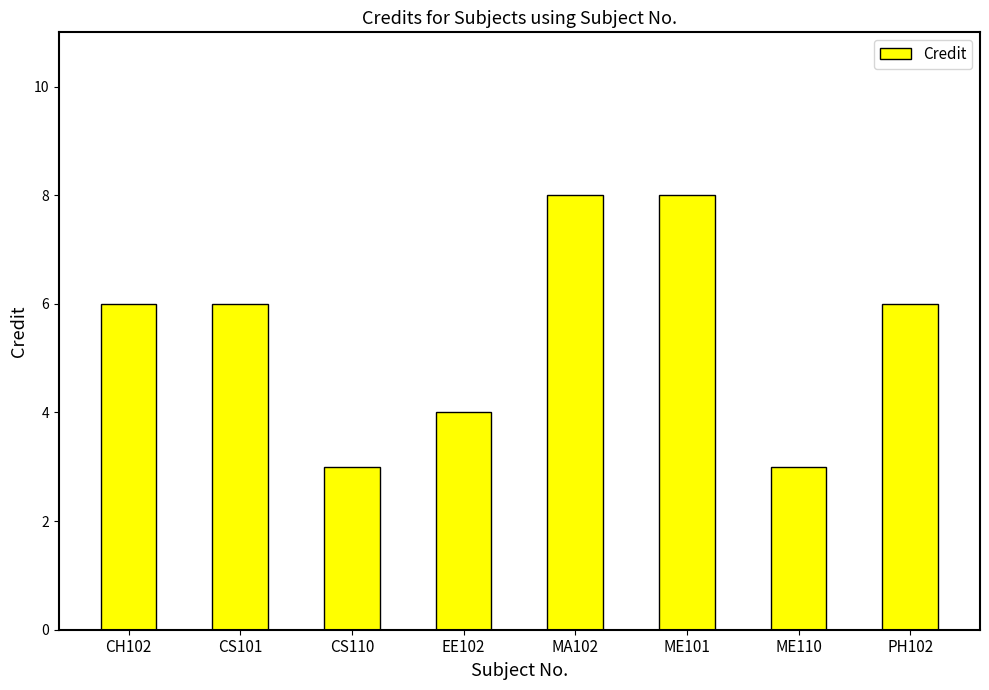

What is the minimum value shown in the chart?

3